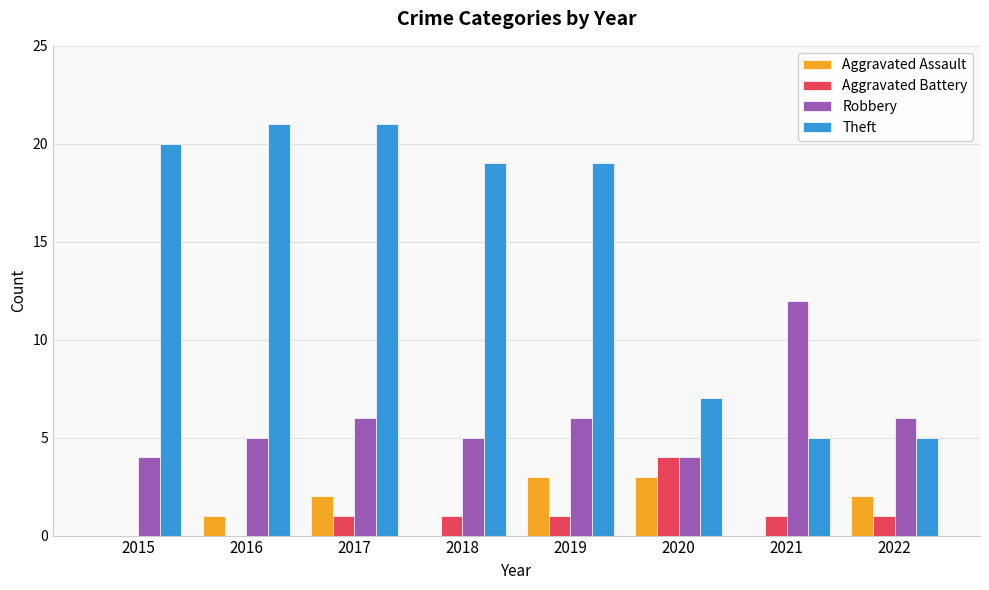

What is the approximate value of Aggravated Assault at 2016?

1